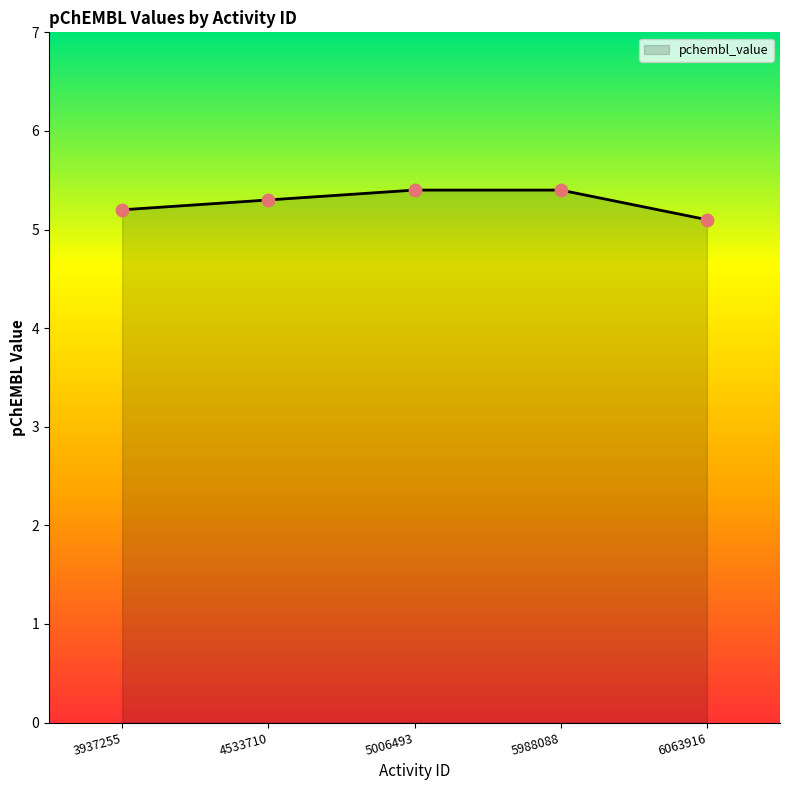

What is the ratio of the value at 3937255 to the value at 5006493?

1.0